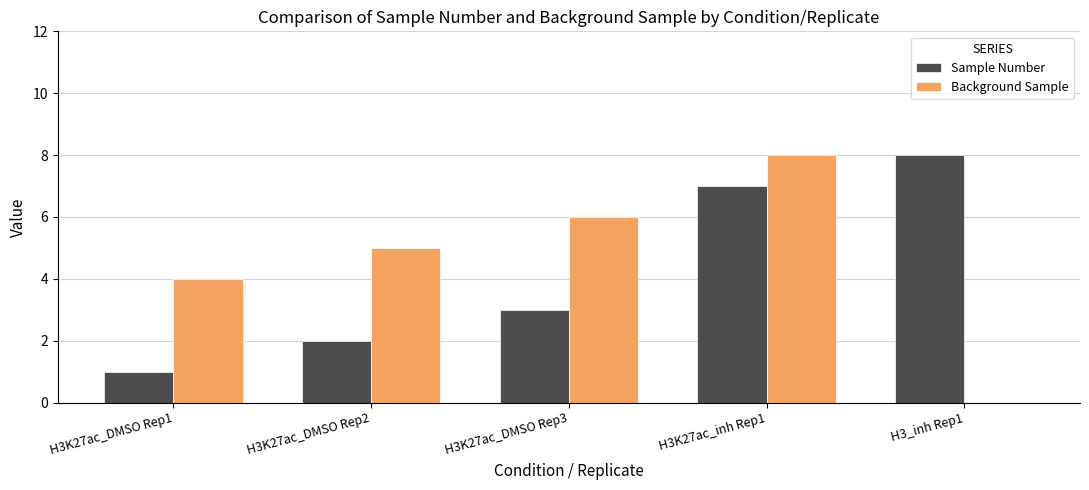

Where is Sample Number nearest to the value 4?

H3K27ac_DMSO Rep3